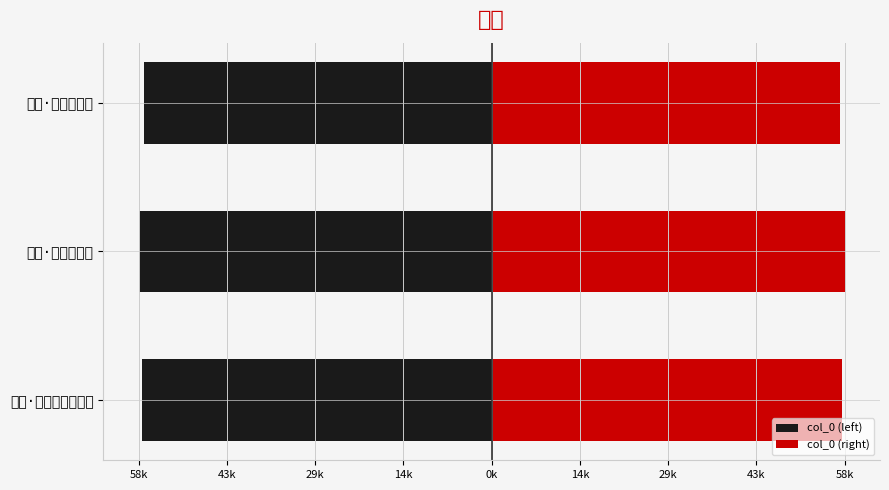

What is the approximate value of col_0 (right) at 东池·东池暮春风景妍?

57989.0